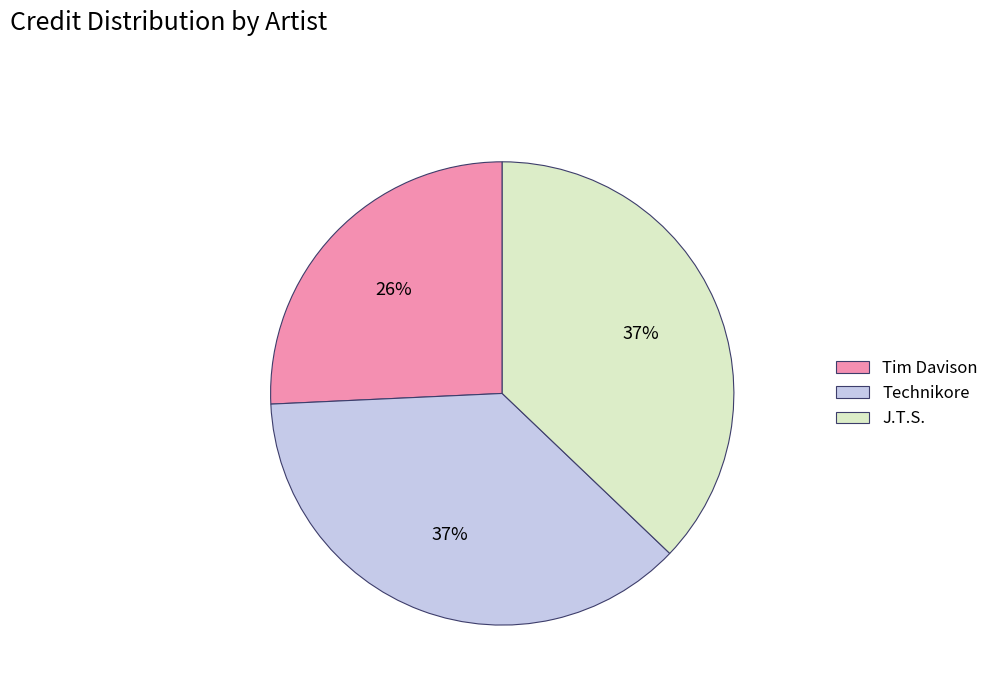

What is the smallest slice in the pie chart?

Tim Davison